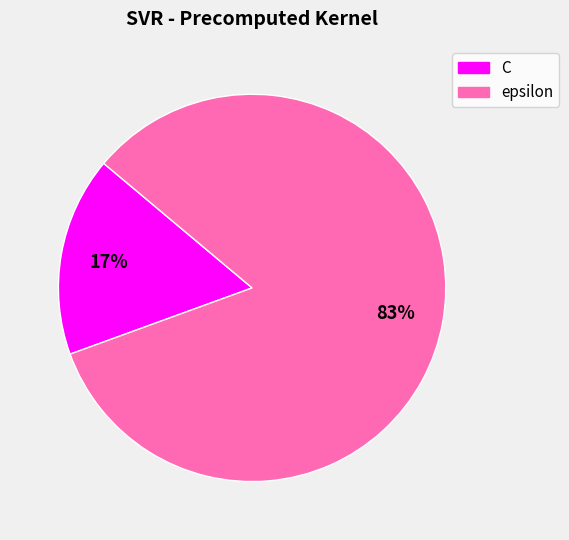

What is the smallest slice in the pie chart?

C